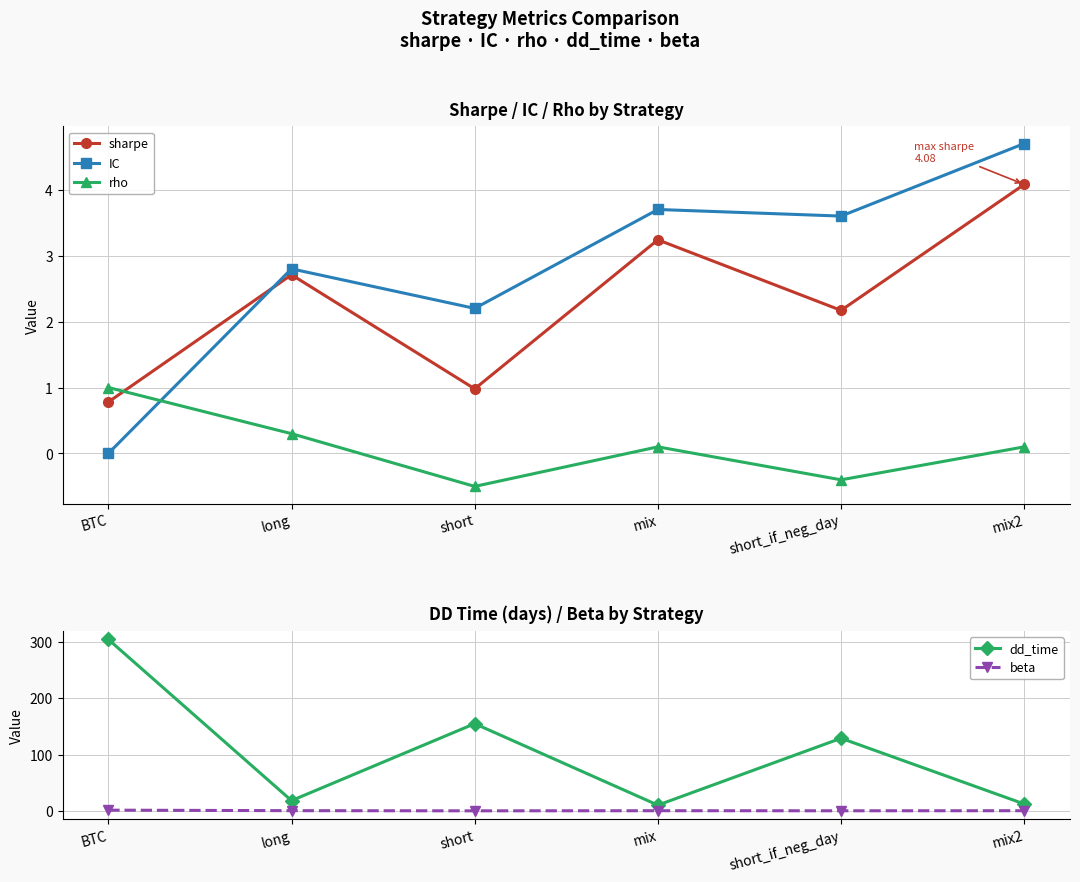

How many data points in dd_time are less than 129?

3